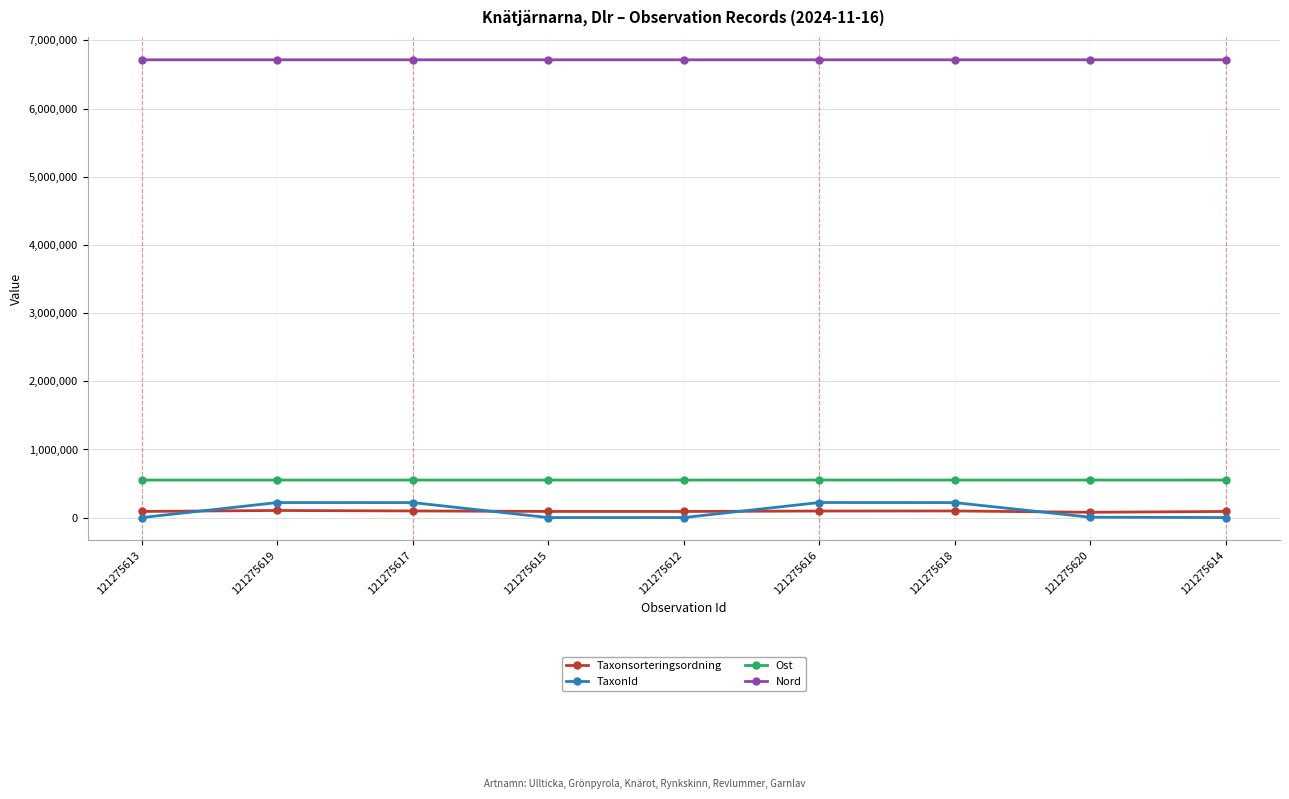

True or false: Nord and Ost cross at least once.

False